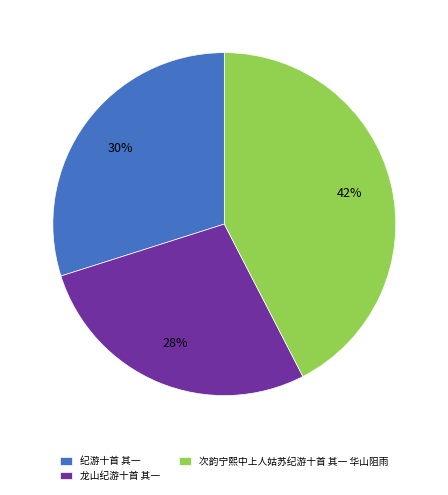

What is the ratio of the value at 龙山纪游十首 其一 to the value at 纪游十首 其一?

0.9